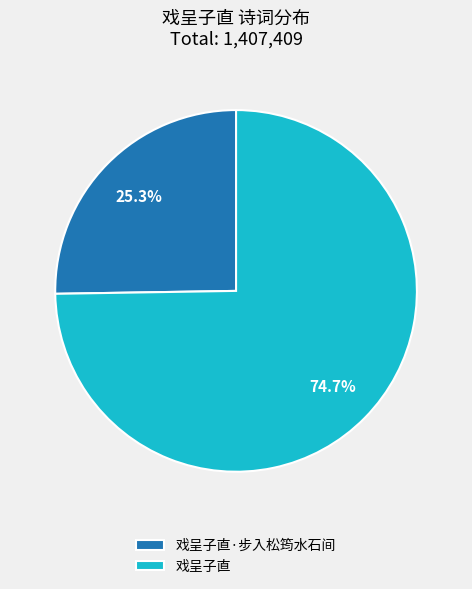

What is the smallest slice in the pie chart?

戏呈子直·步入松筠水石间